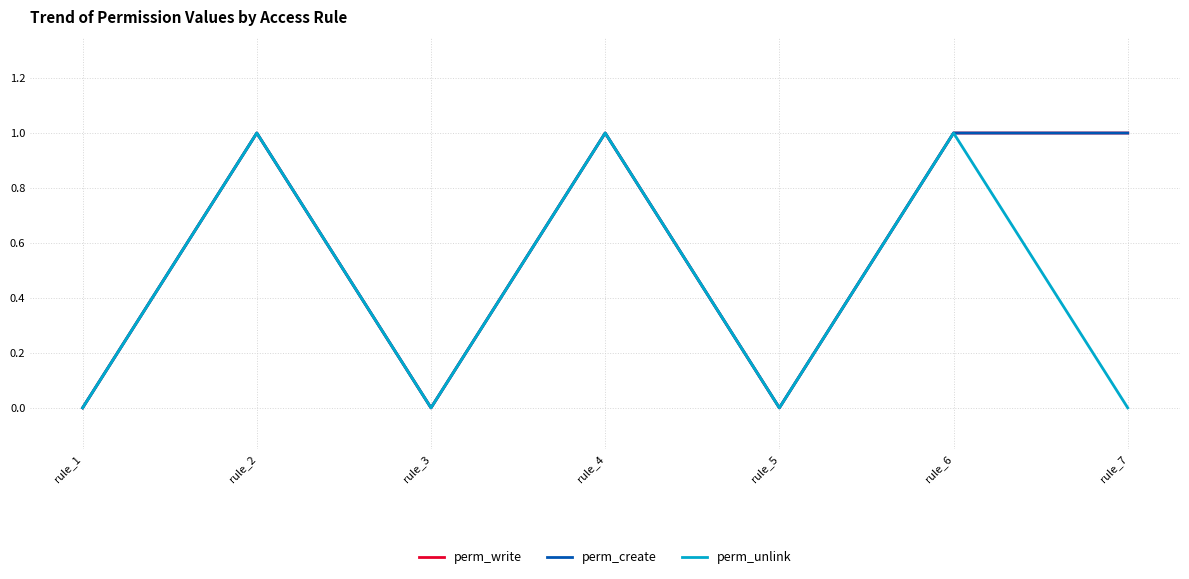

Which series has the widest spread of values?

perm_write